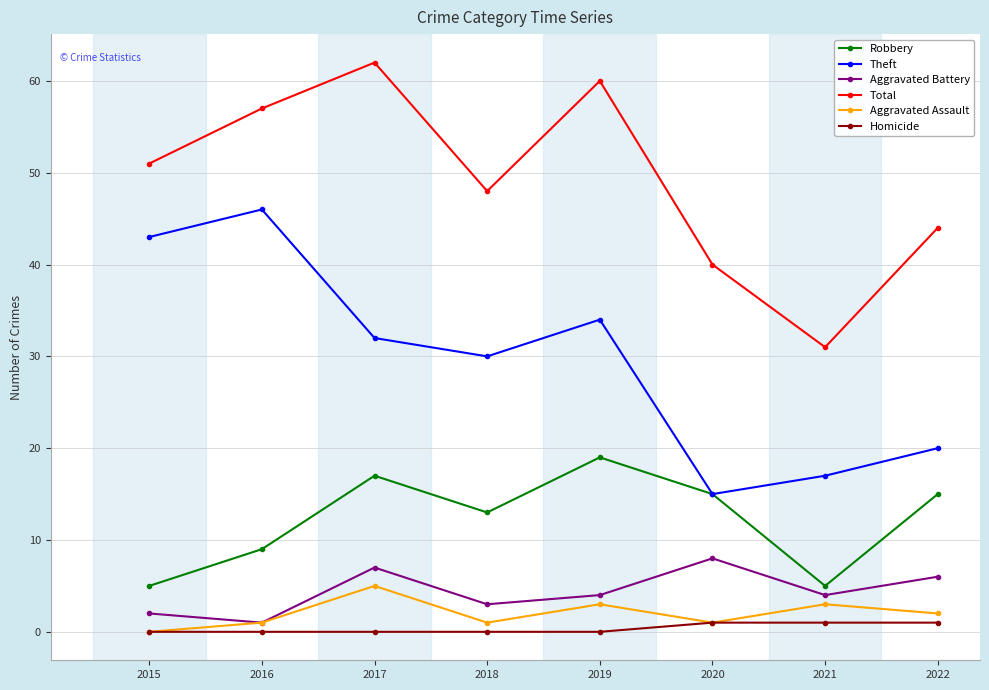

True or false: Aggravated Battery has a value of 7 at 2021.

False